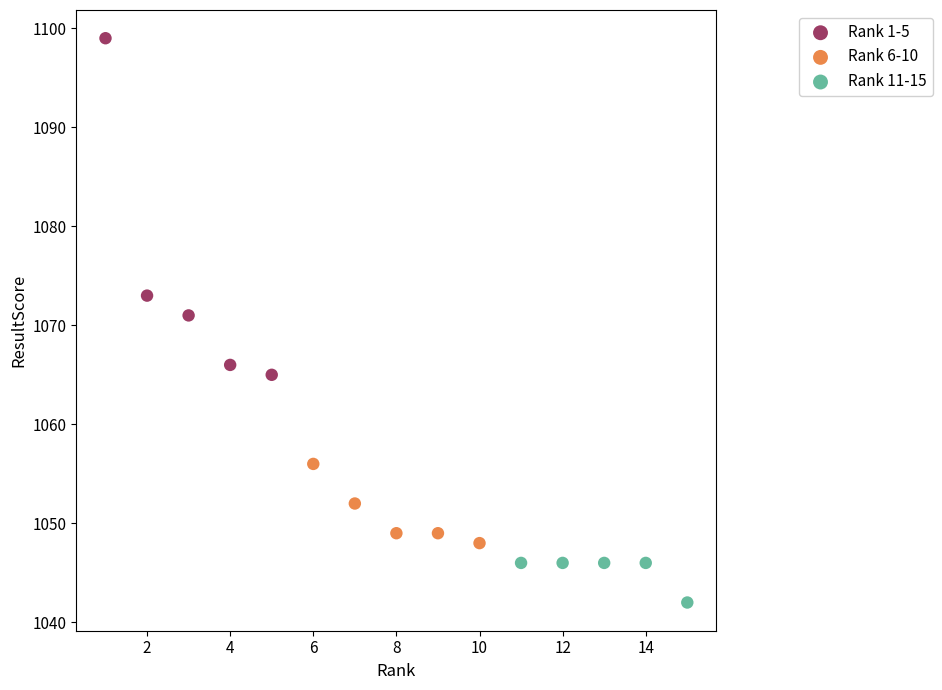

What are all the series names shown in the legend?

Rank 1-5, Rank 6-10, Rank 11-15